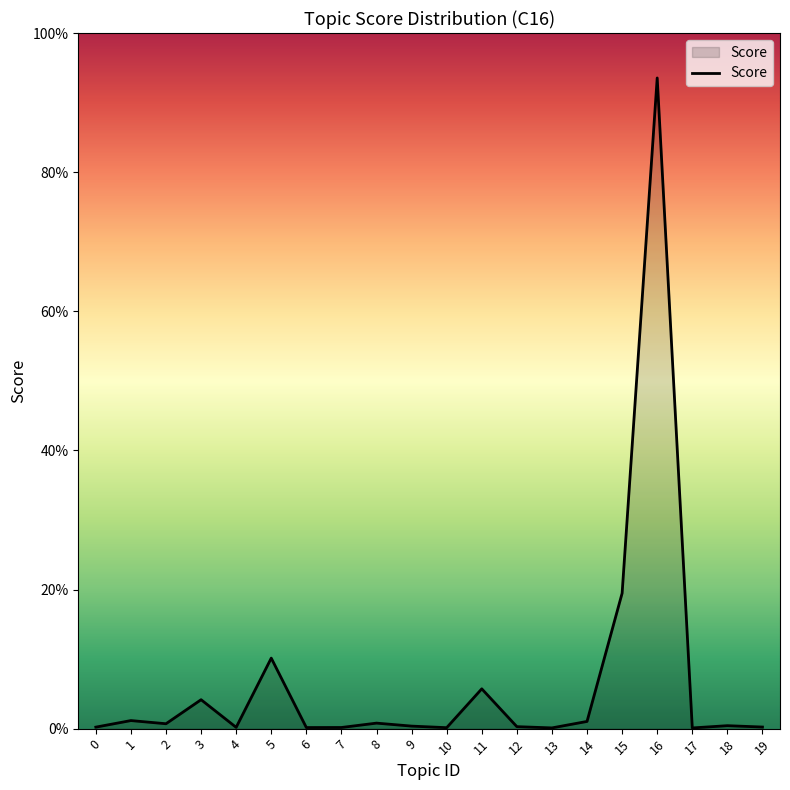

True or false: the data shows 0.0 at 1.

True